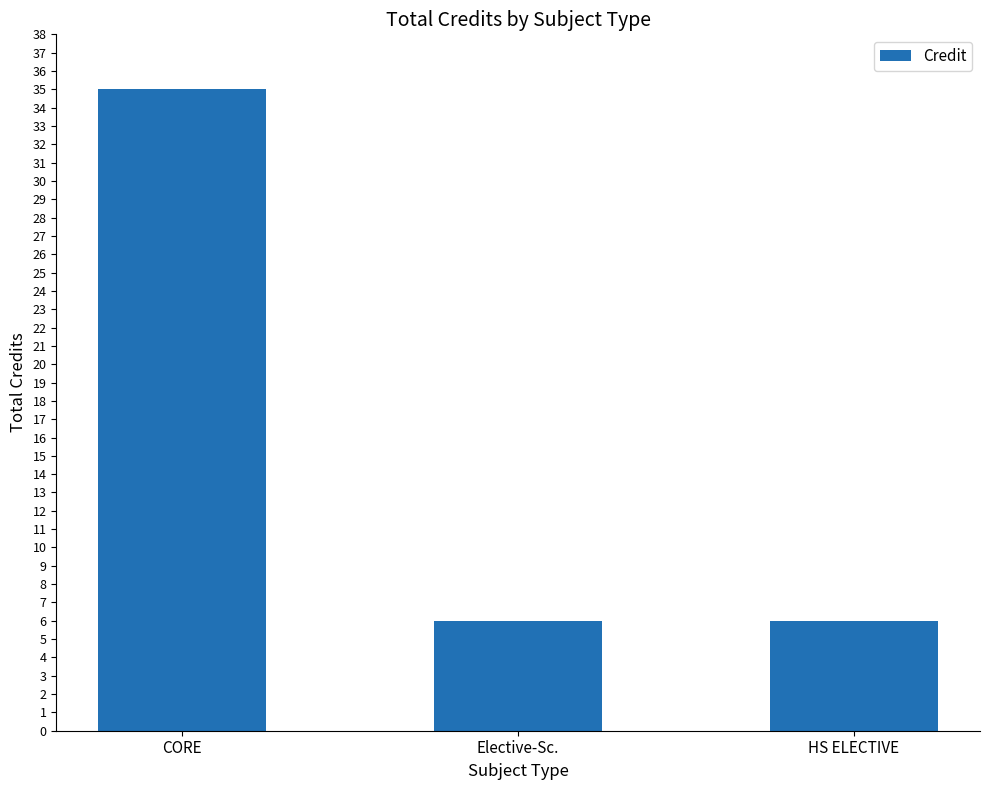

The value at HS ELECTIVE is 9. True or false?

False